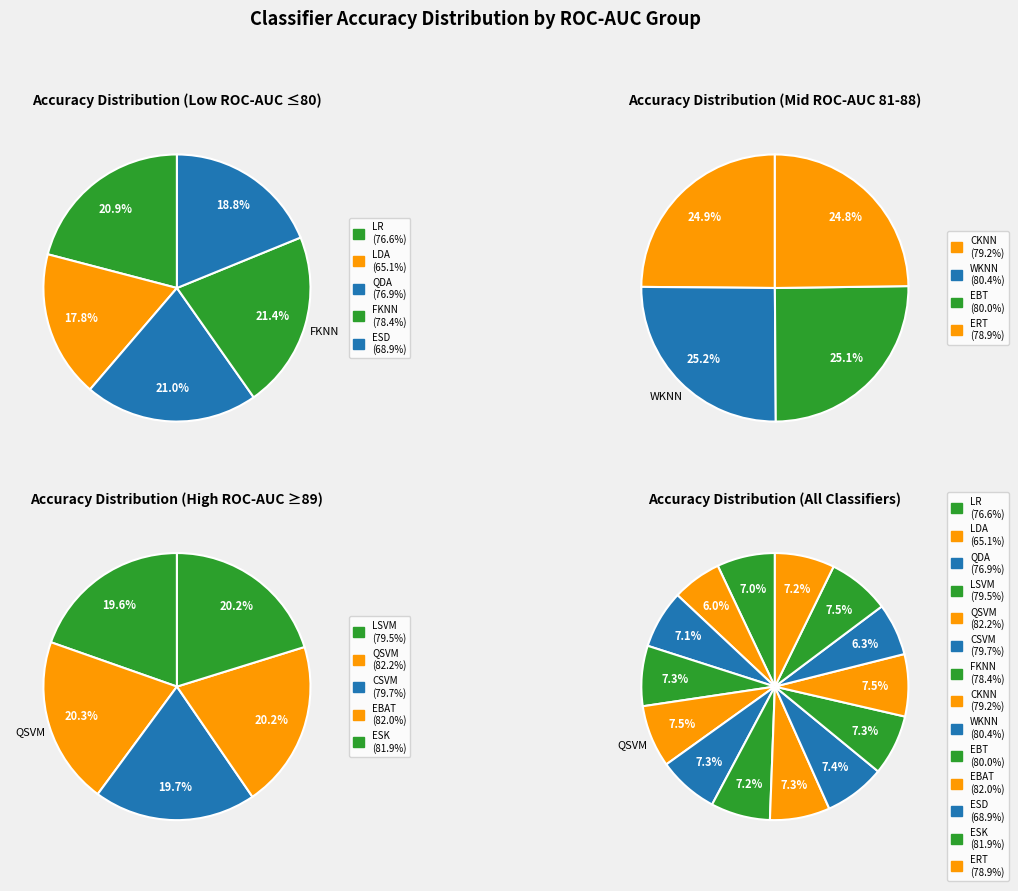

Rank the categories by value from lowest to highest.

LDA, ESD, LR, QDA, FKNN, ERT, CKNN, LSVM, CSVM, EBT, WKNN, ESK, EBAT, QSVM